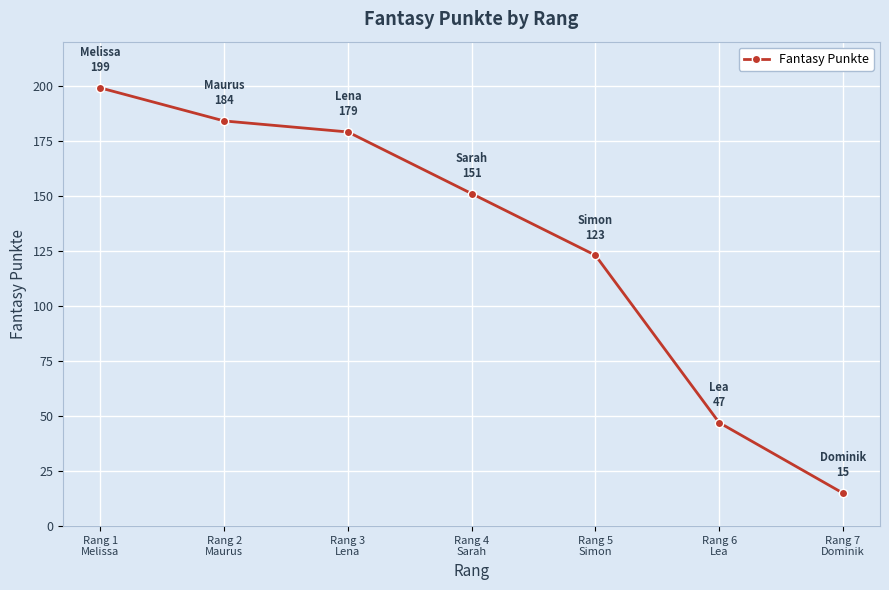

How many distinct data groups are displayed?

1